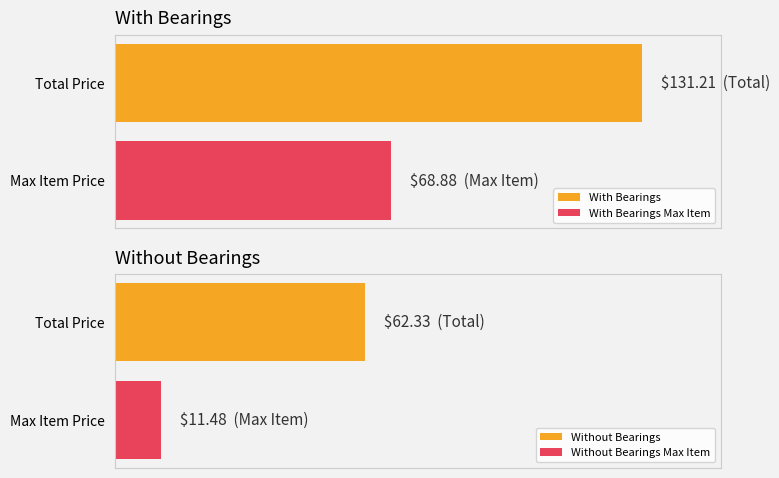

Read the Without Bearings value at m5 heated inserts.

11.5